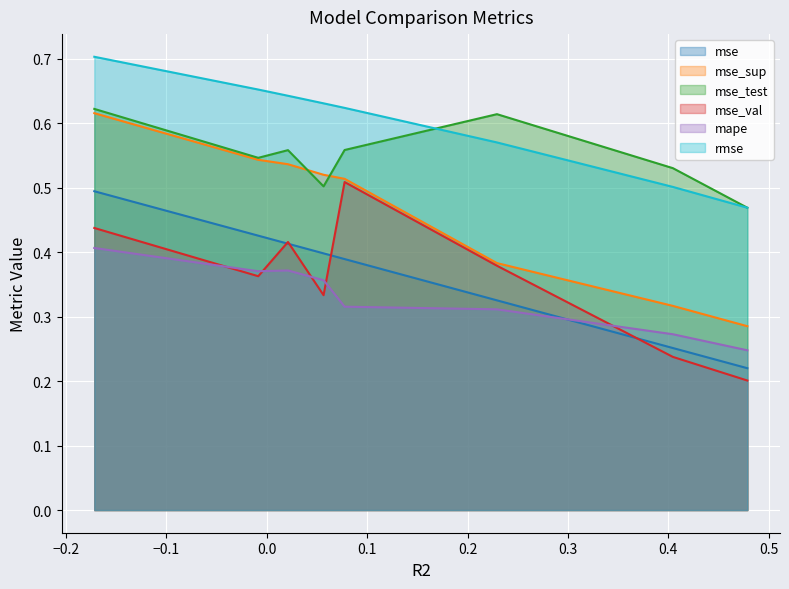

True or false: mse_test and mse intersect in this chart.

False